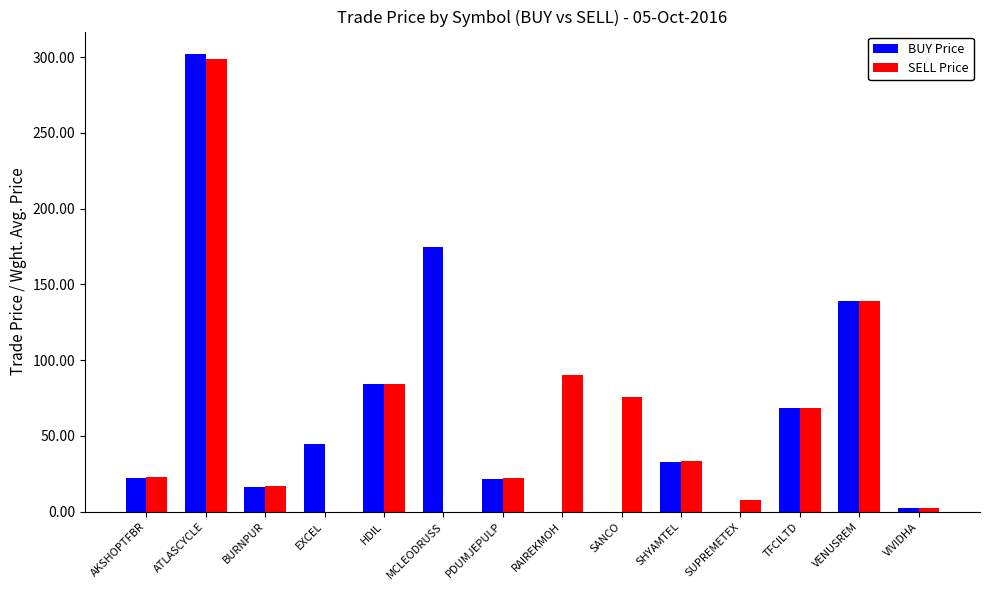

Is it true that SELL Price equals 90.3 at RAIREKMOH?

True